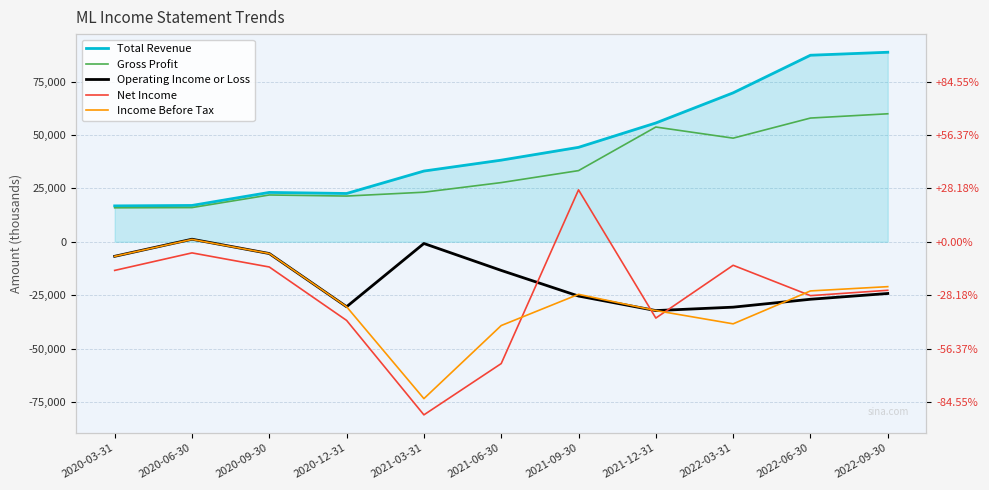

Which category has the lowest value in the Total Revenue series?

2020-03-31